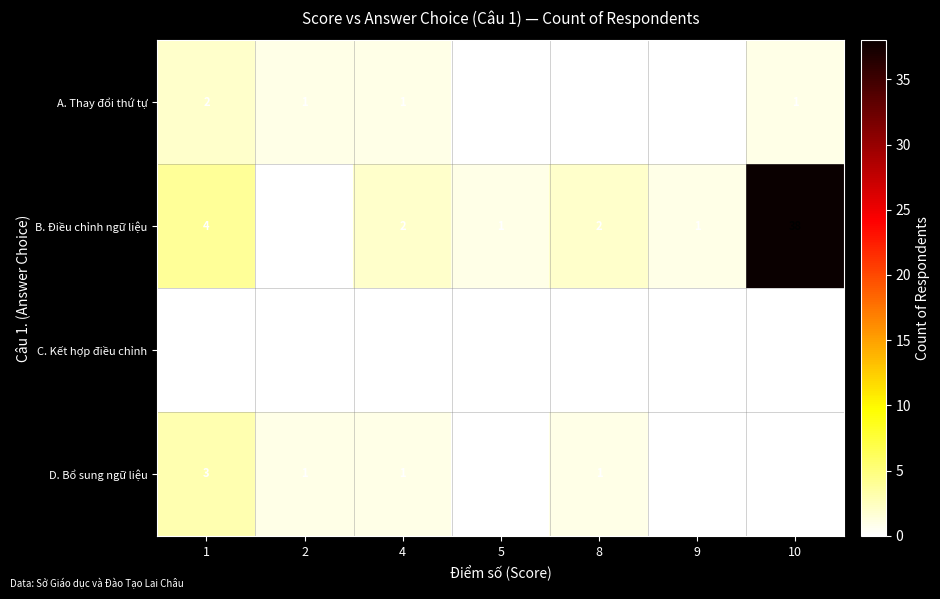

Count the number of data series in this chart.

4